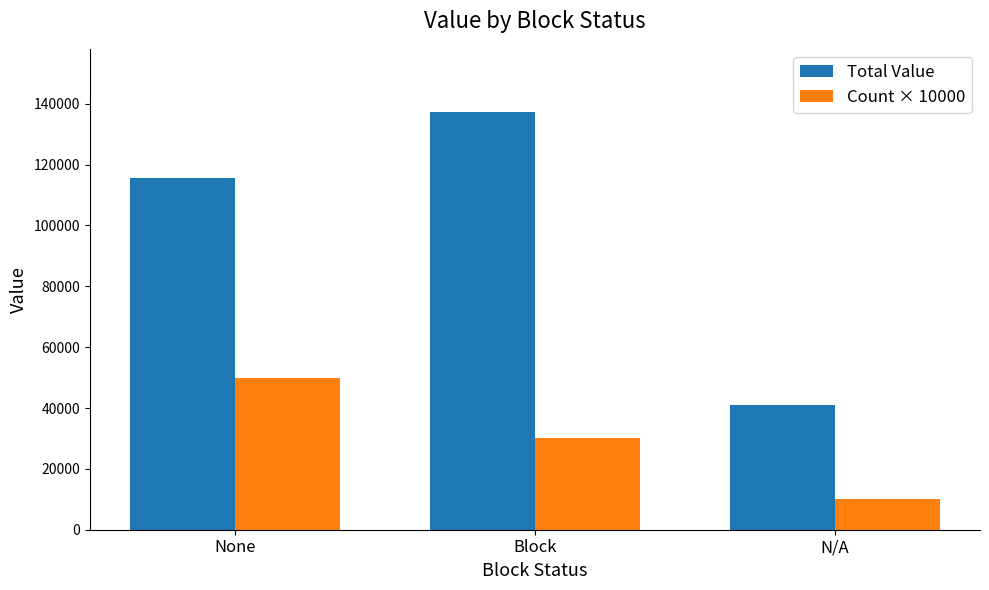

What is the spread (max minus min) of values at Block?

107421